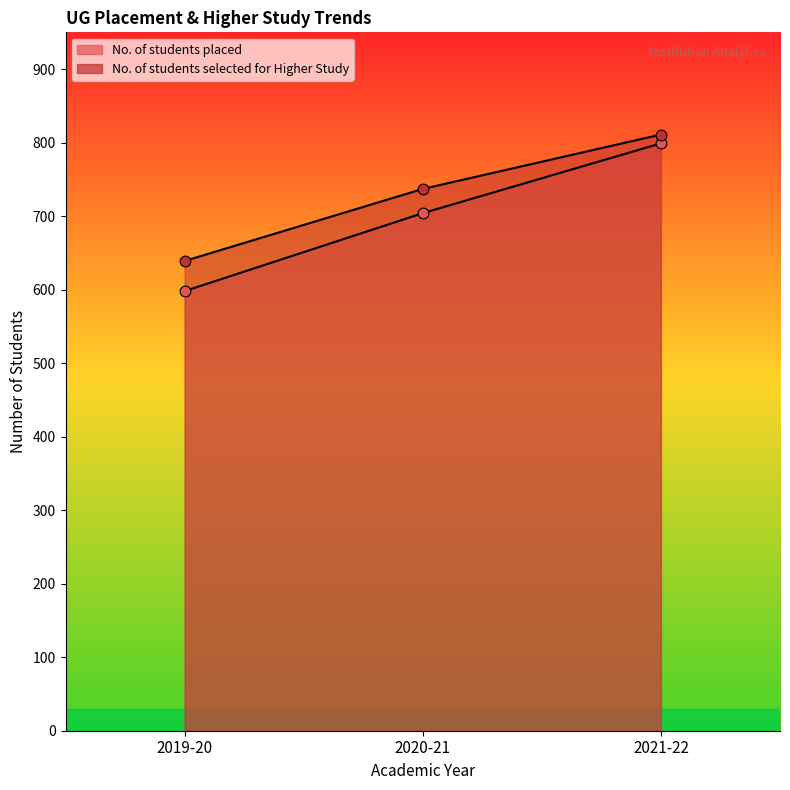

At how many categories does at least one series exceed 803?

1